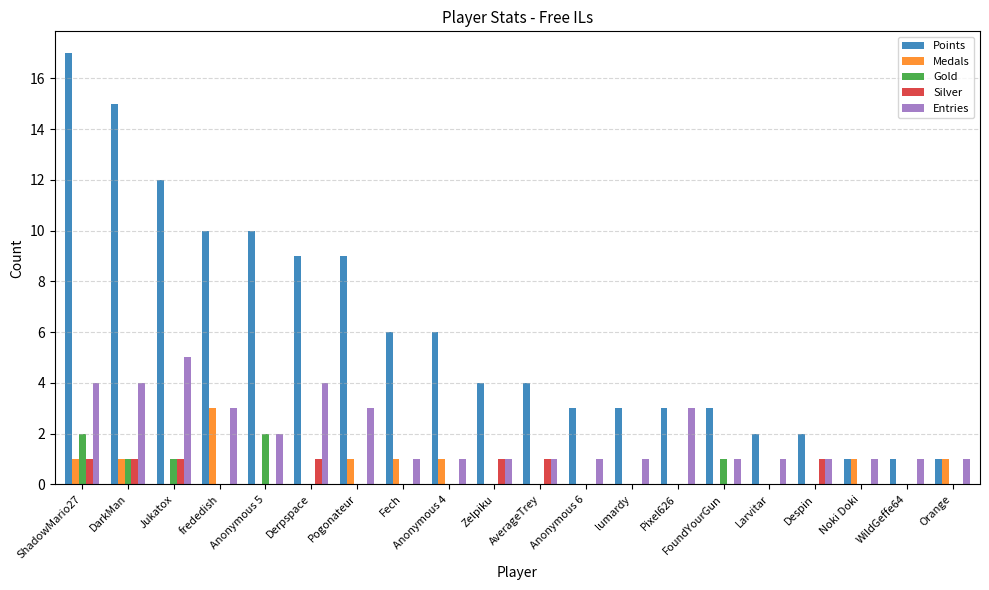

Is it true that Gold equals 0 at Anonymous 4?

True